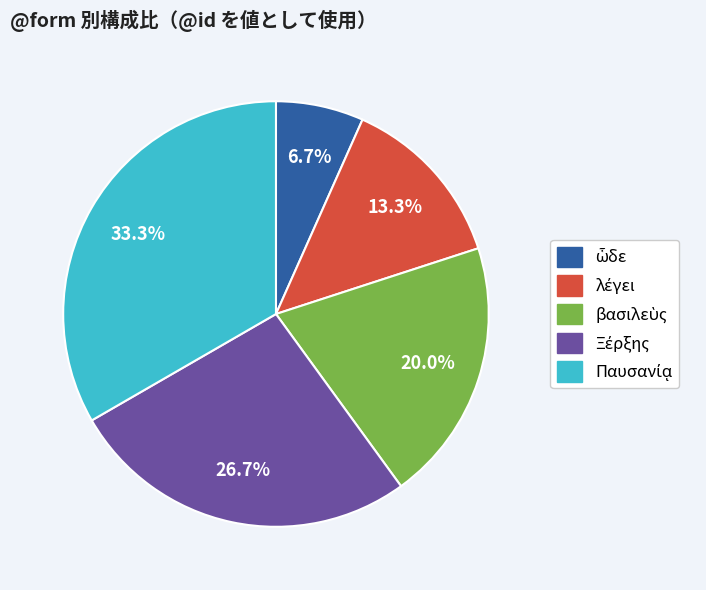

Does any single category account for the majority?

No